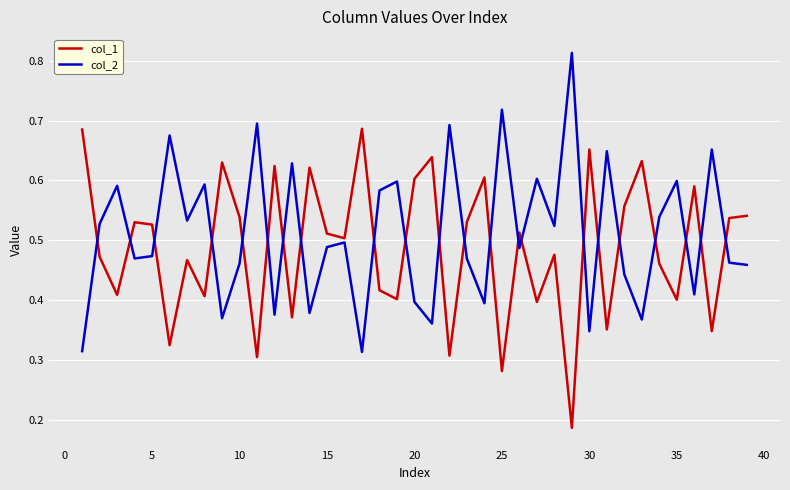

Rank the series by their maximum value, from highest to lowest.

col_2, col_1